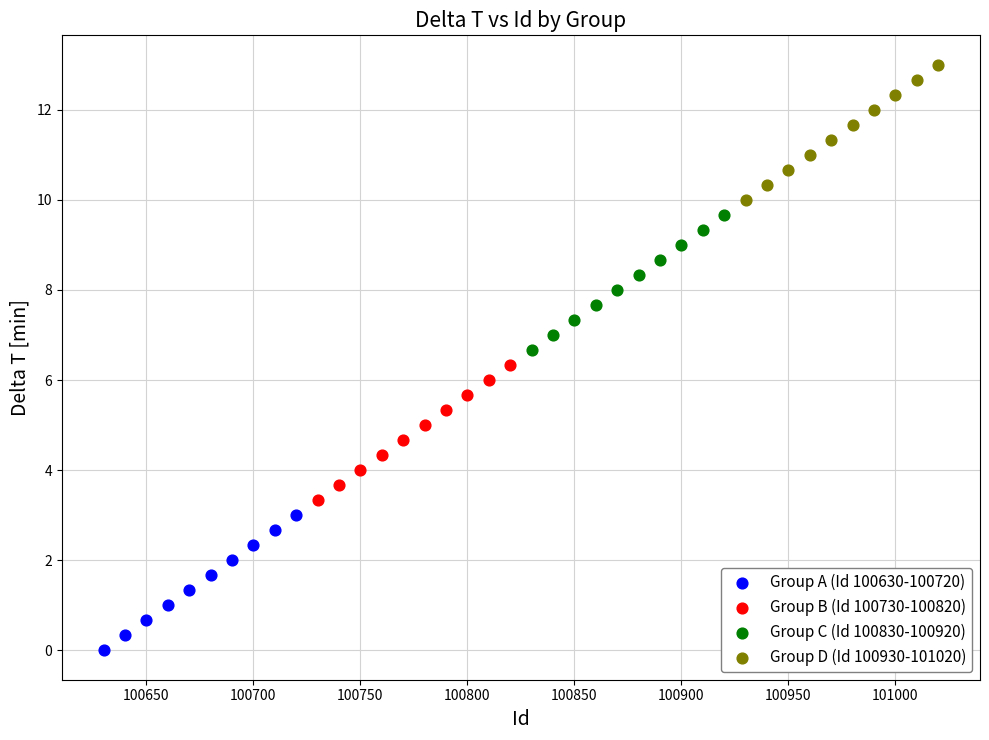

What are all the series names shown in the legend?

Group A (Id 100630-100720), Group B (Id 100730-100820), Group C (Id 100830-100920), Group D (Id 100930-101020)